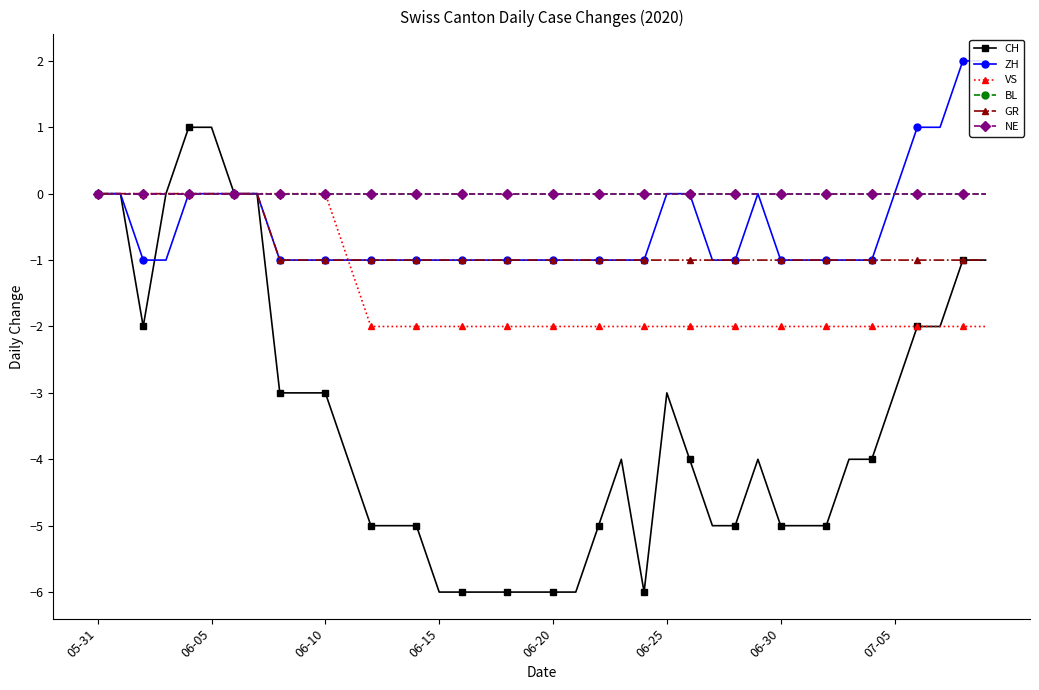

Reading left to right, list all the values displayed in this chart.

CH: 0	0	-2	0	1	1	0	0	-3	-3	-3	-4	-5	-5	-5	-6	-6	-6	-6	-6	-6	-6	-5	-4	-6	-3	-4	-5	-5	-4	-5	-5	-5	-4	-4	-3	-2	-2	-1	-1
ZH: 0	0	-1	-1	0	0	0	0	-1	-1	-1	-1	-1	-1	-1	-1	-1	-1	-1	-1	-1	-1	-1	-1	-1	0	0	-1	-1	0	-1	-1	-1	-1	-1	0	1	1	2	2
VS: 0	0	0	0	0	0	0	0	0	0	0	-1	-2	-2	-2	-2	-2	-2	-2	-2	-2	-2	-2	-2	-2	-2	-2	-2	-2	-2	-2	-2	-2	-2	-2	-2	-2	-2	-2	-2
BL: 0	0	0	0	0	0	0	0	0	0	0	0	0	0	0	0	0	0	0	0	0	0	0	0	0	0	0	0	0	0	0	0	0	0	0	0	0	0	0	0
GR: 0	0	0	0	0	0	0	0	-1	-1	-1	-1	-1	-1	-1	-1	-1	-1	-1	-1	-1	-1	-1	-1	-1	-1	-1	-1	-1	-1	-1	-1	-1	-1	-1	-1	-1	-1	-1	-1
NE: 0	0	0	0	0	0	0	0	0	0	0	0	0	0	0	0	0	0	0	0	0	0	0	0	0	0	0	0	0	0	0	0	0	0	0	0	0	0	0	0